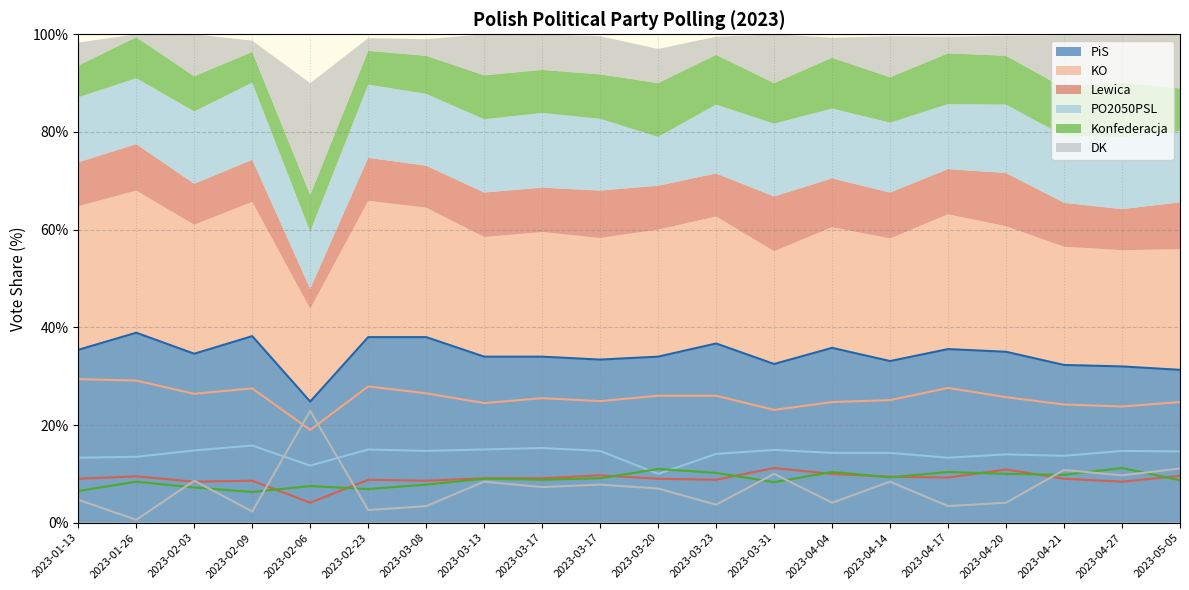

How many times do DK and Konfederacja cross each other?

9